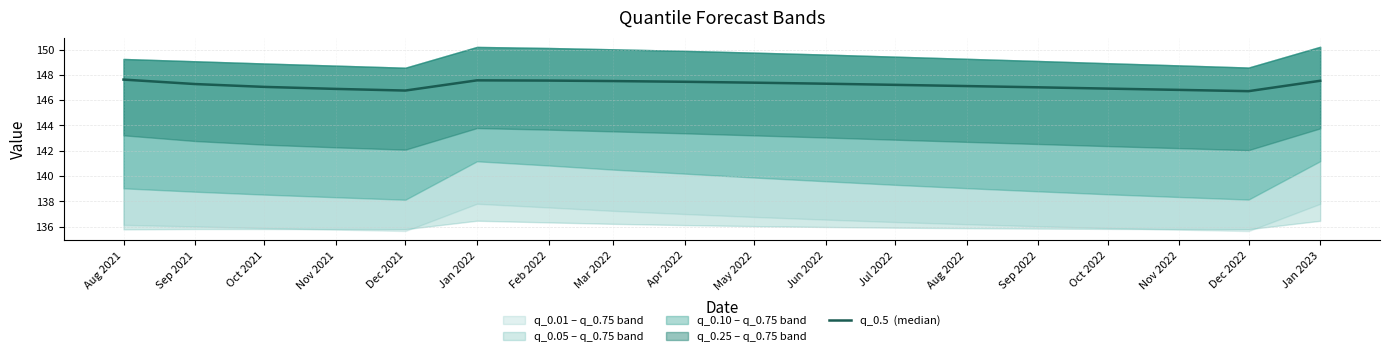

At which category does the data reach its first local valley?

Dec 2021